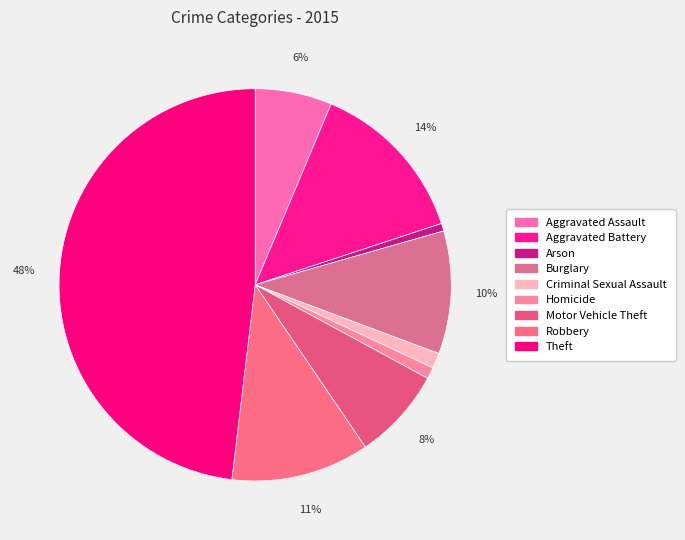

Rank the categories by value from highest to lowest.

Theft, Aggravated Battery, Robbery, Burglary, Motor Vehicle Theft, Aggravated Assault, Criminal Sexual Assault, Homicide, Arson